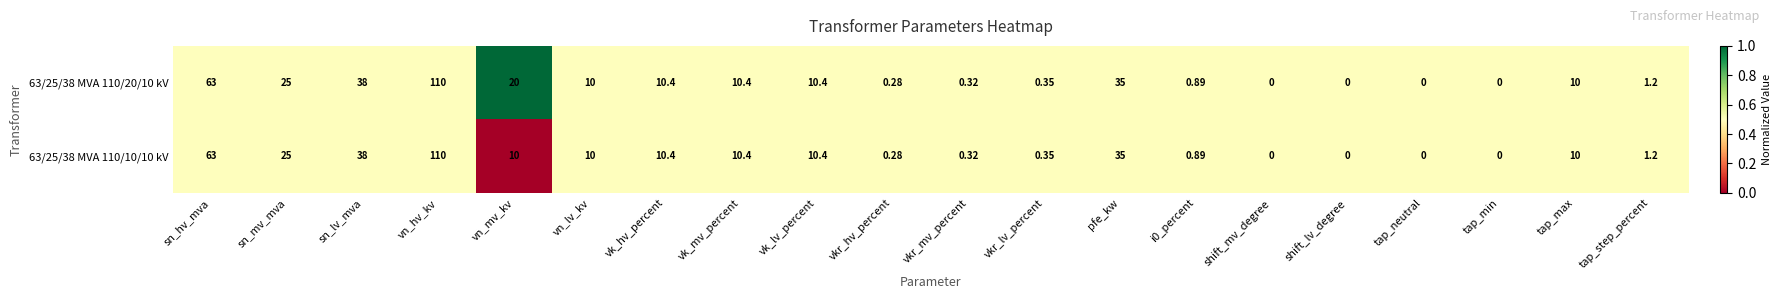

Which category has the highest value in the 63/25/38 MVA 110/10/10 kV series?

vn_hv_kv